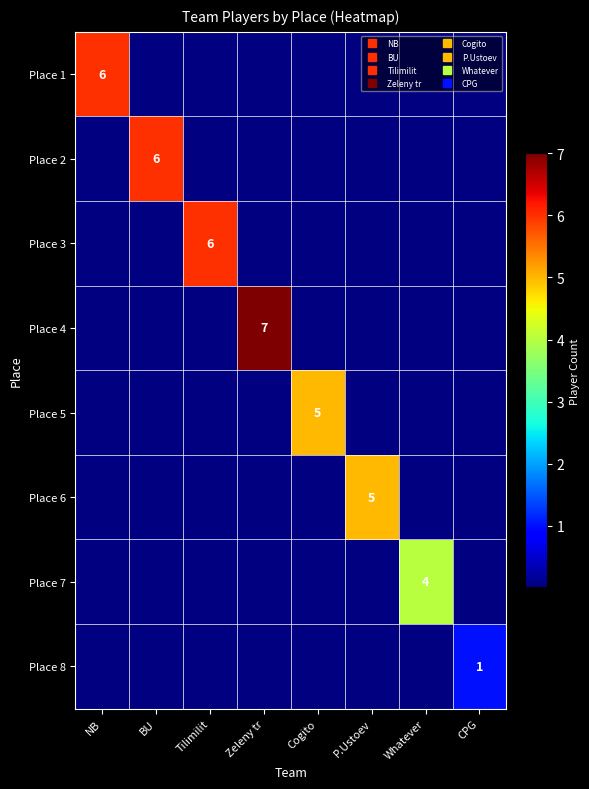

At how many categories does at least one series exceed 1?

7